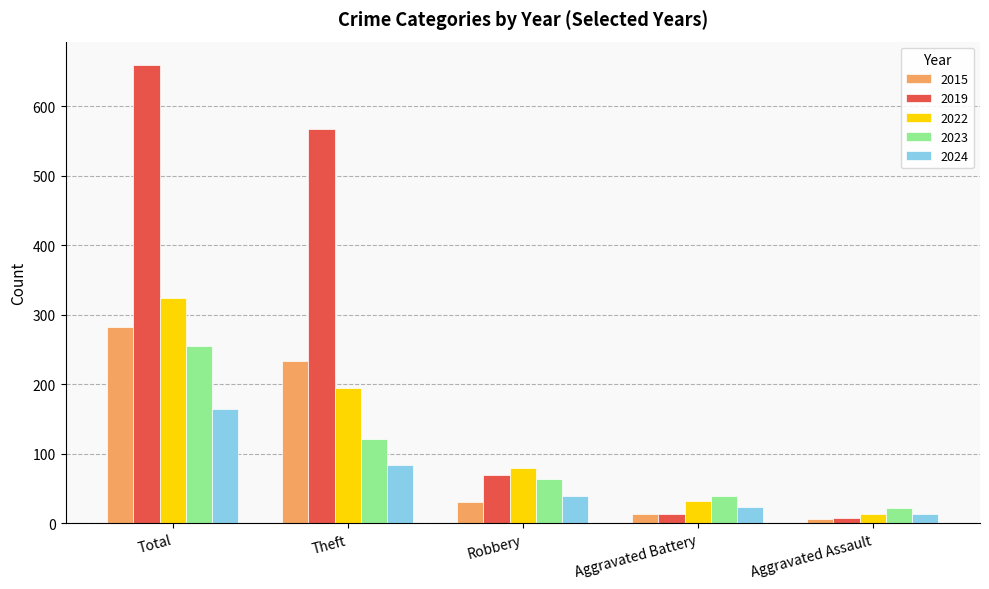

Rank the series by their maximum value, from highest to lowest.

2019, 2022, 2015, 2023, 2024